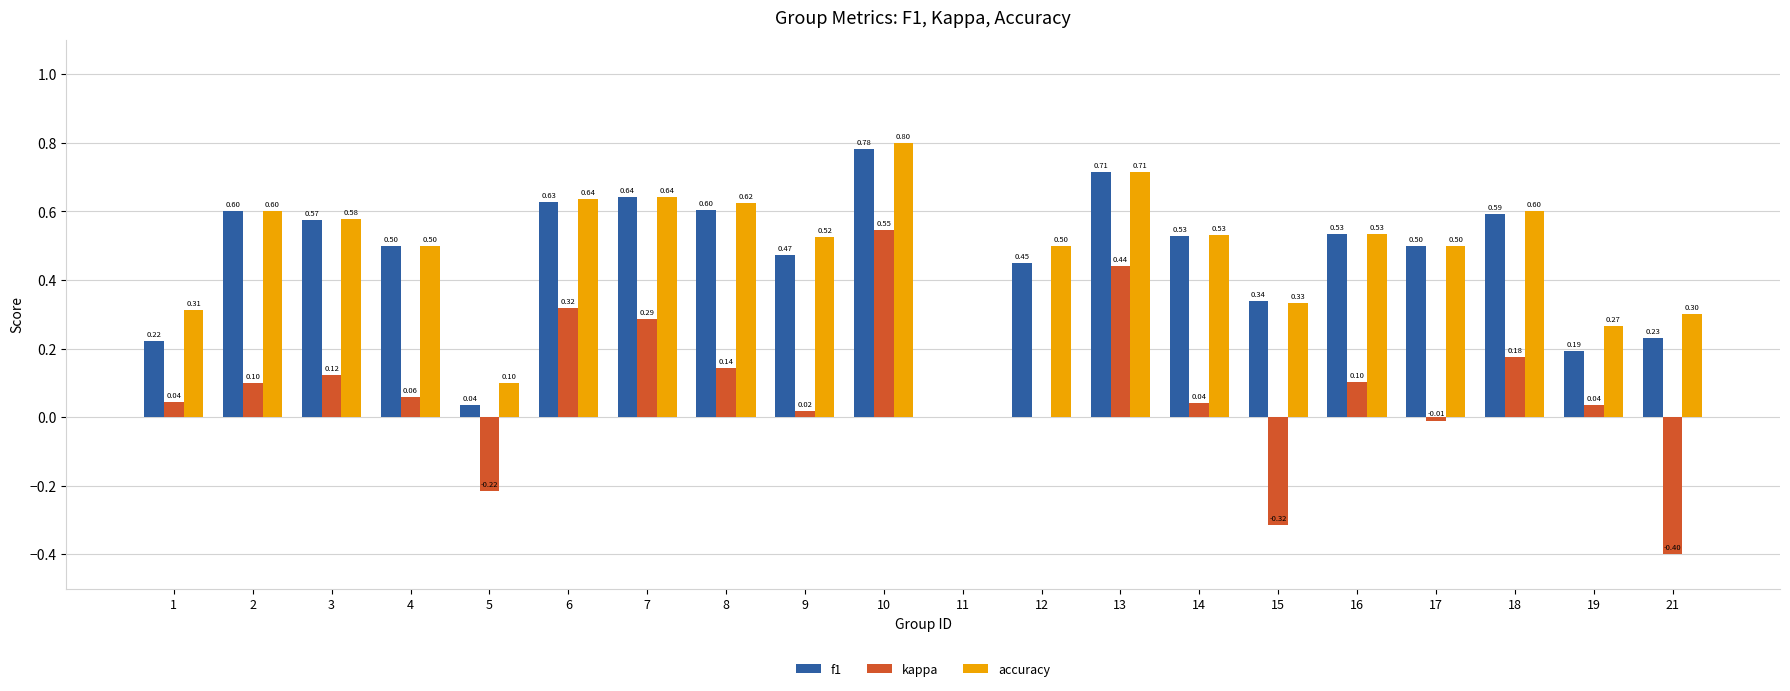

Which series changed the most between 6 and 14?

kappa